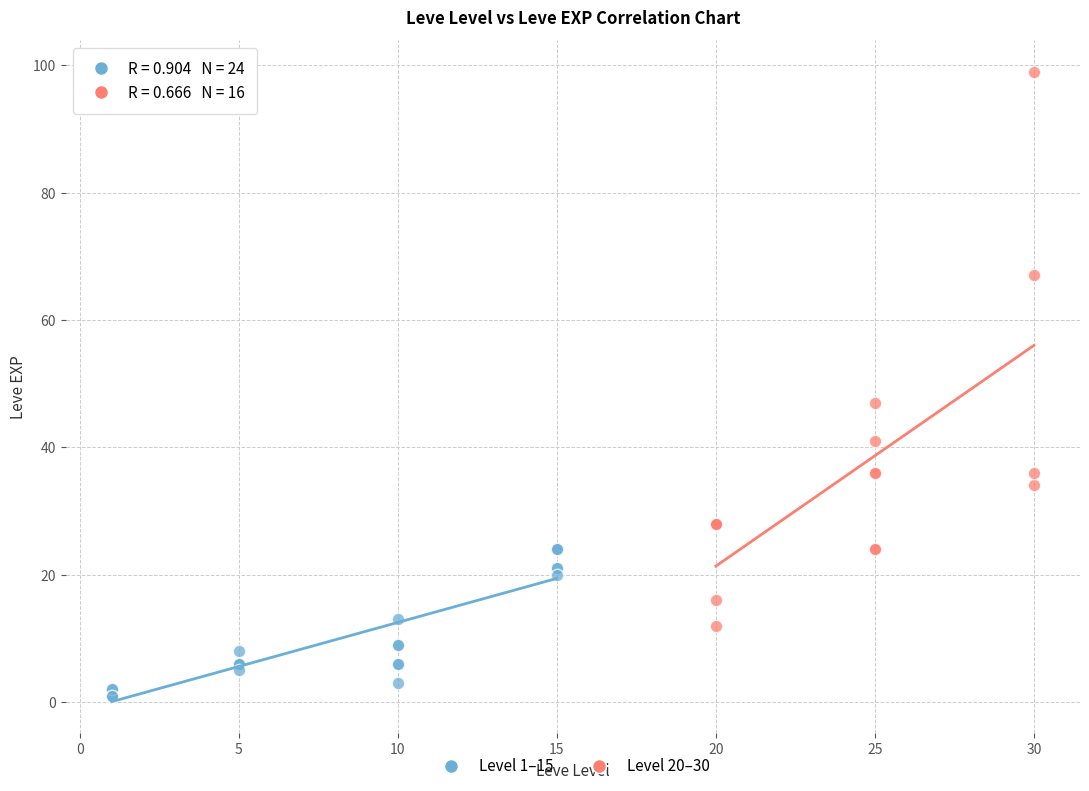

Which series contains the lowest Y value?

Level 1–15